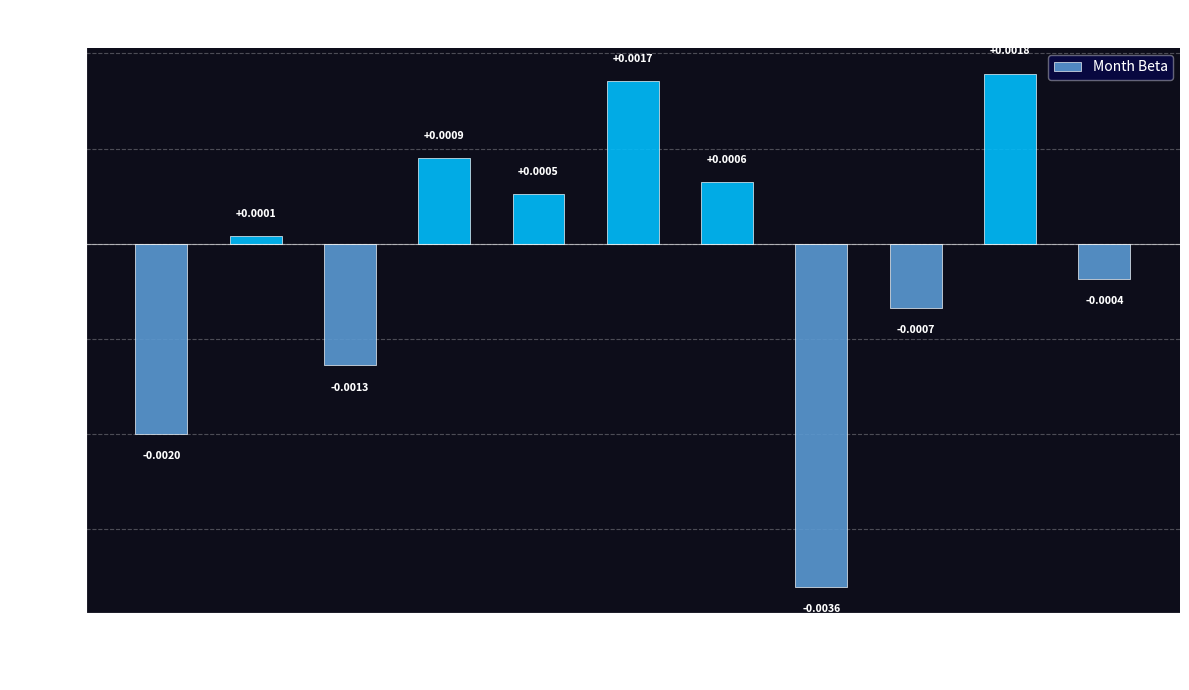

Rank the categories by value from lowest to highest.

Month T.9, Month T.2, Month T.4, Month T.10, Month T.12, Month T.3, Month T.6, Month T.8, Month T.5, Month T.7, Month T.11